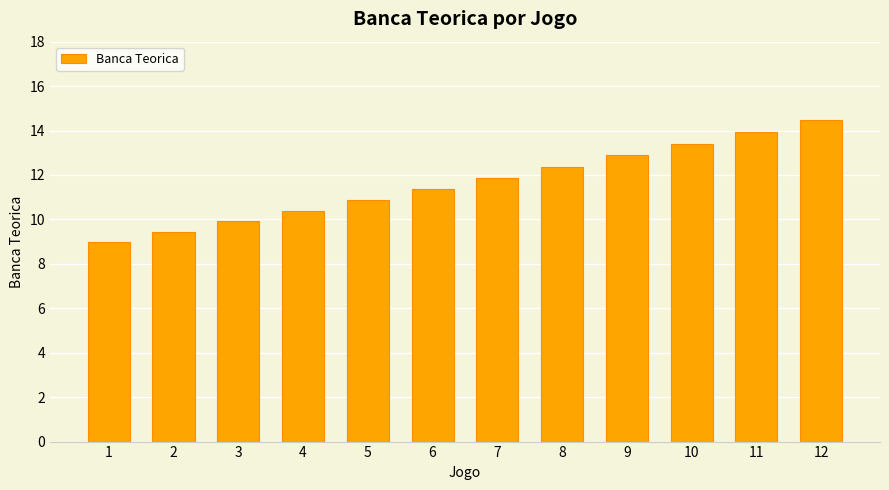

The chart shows a value of 3.7 at 1. True or false?

False